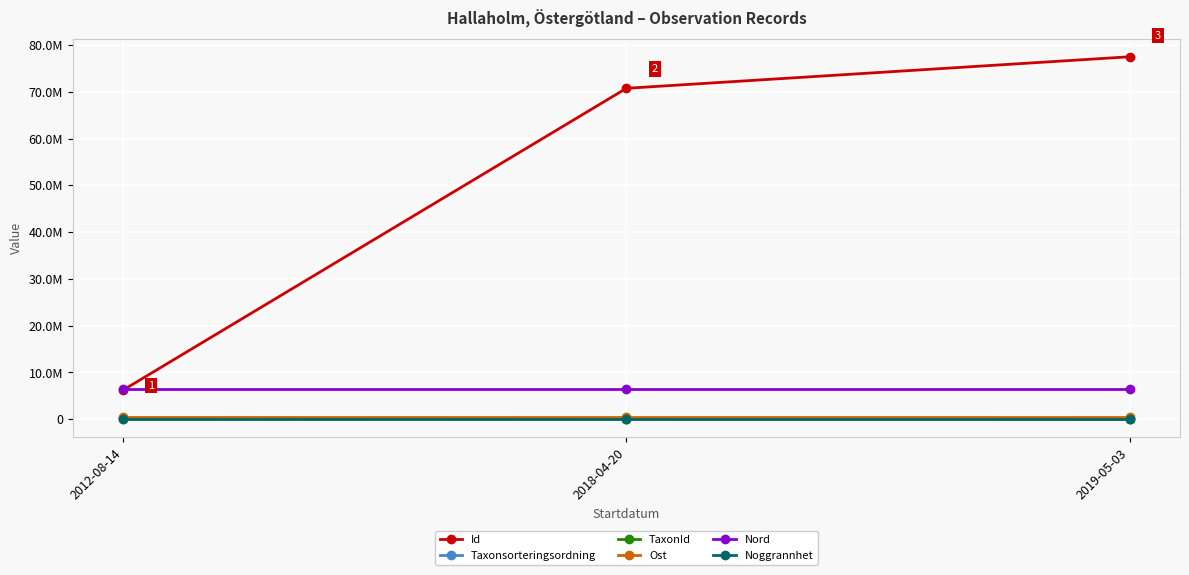

What are all the series names shown in the legend?

Id, Taxonsorteringsordning, TaxonId, Ost, Nord, Noggrannhet